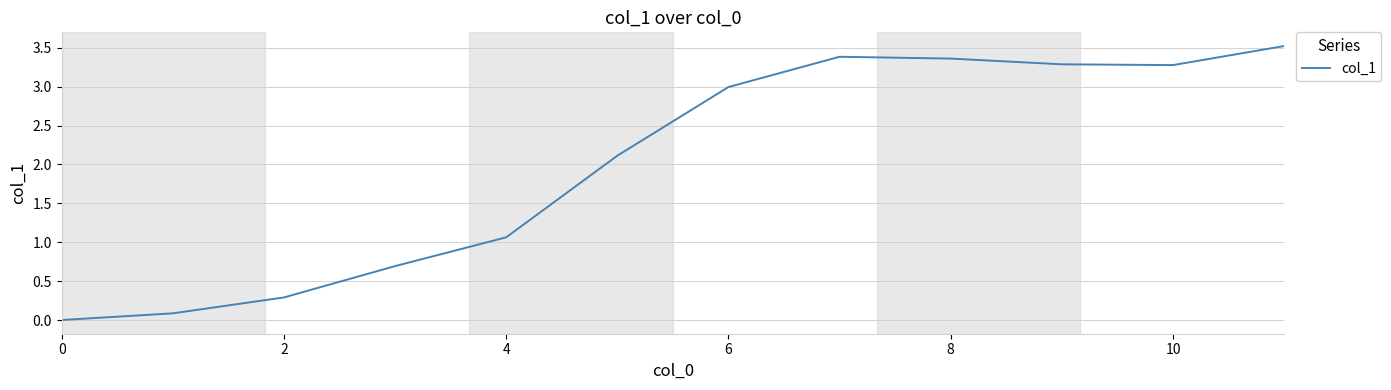

What is the average value?

2.0